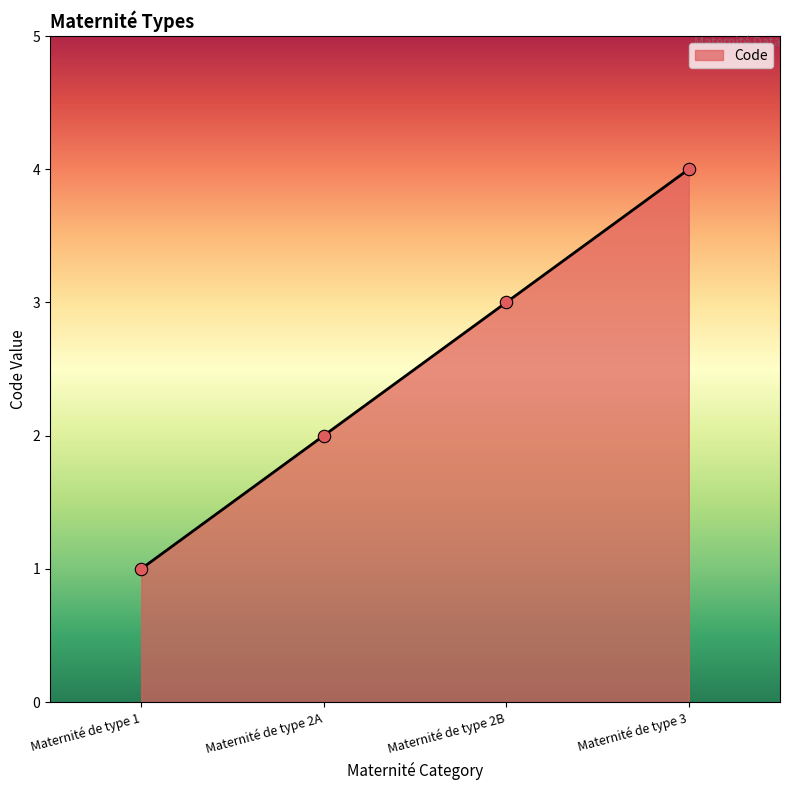

Between Maternité de type 1 and Maternité de type 2B, which is larger?

Maternité de type 2B